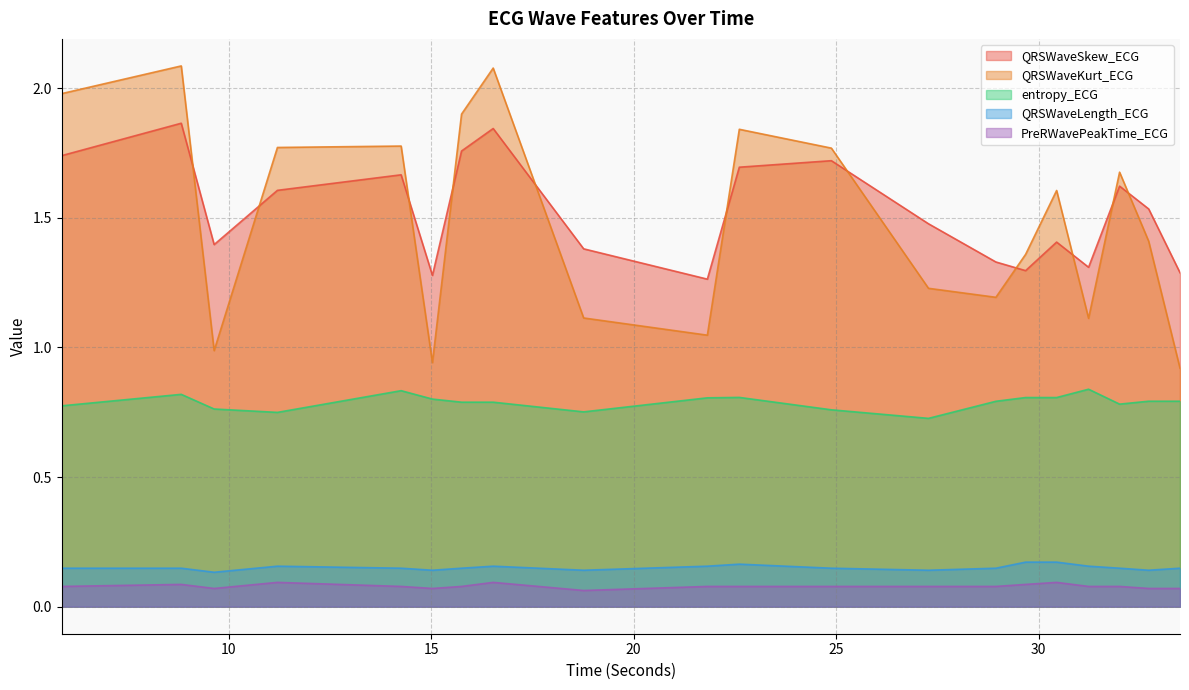

How many lines are shown in the chart?

5